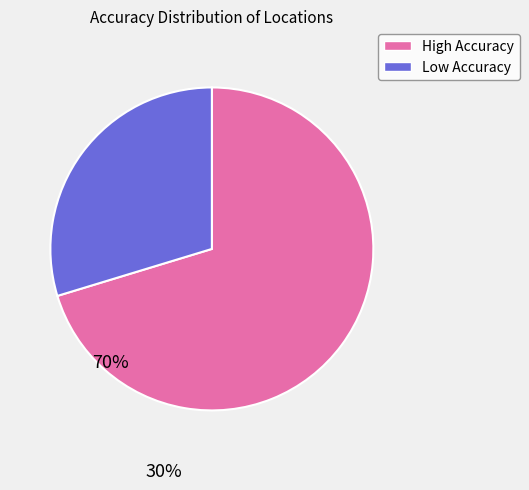

Does any single category account for the majority?

Yes